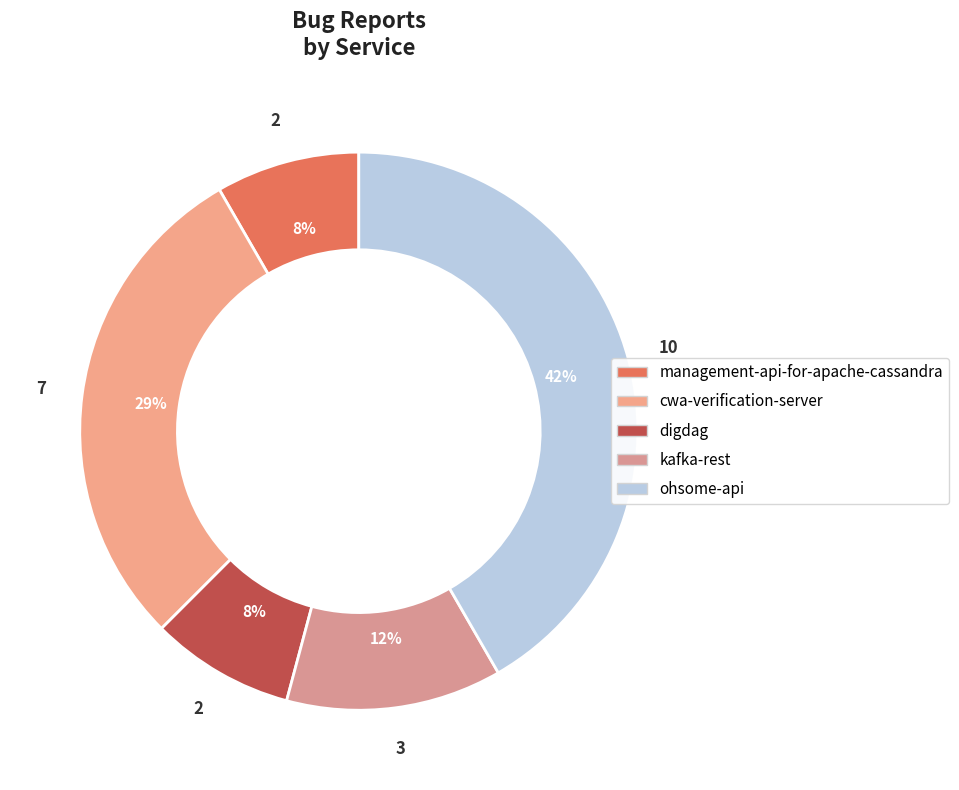

What percentage is the cwa-verification-server slice, to the nearest percent?

29%